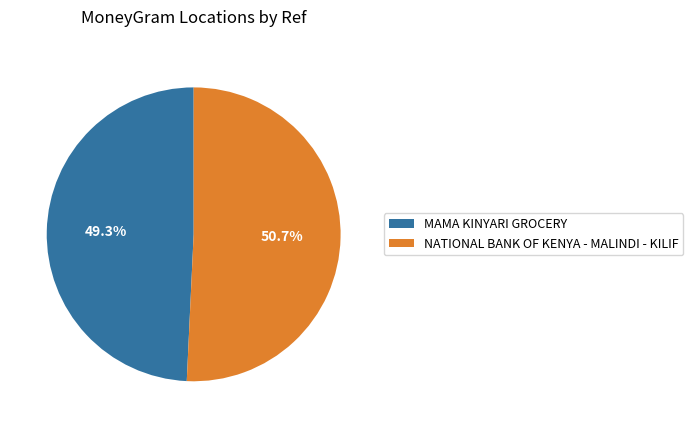

Which category accounts for the majority?

NATIONAL BANK OF KENYA - MALINDI - KILIF